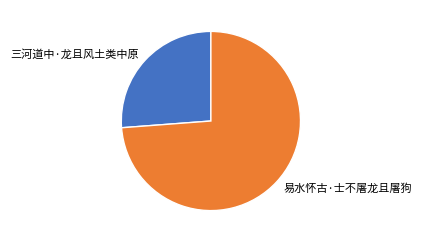

Do 三河道中·龙且风土类中原 and 易水怀古·士不屠龙且屠狗 together represent more than half of the pie?

Yes